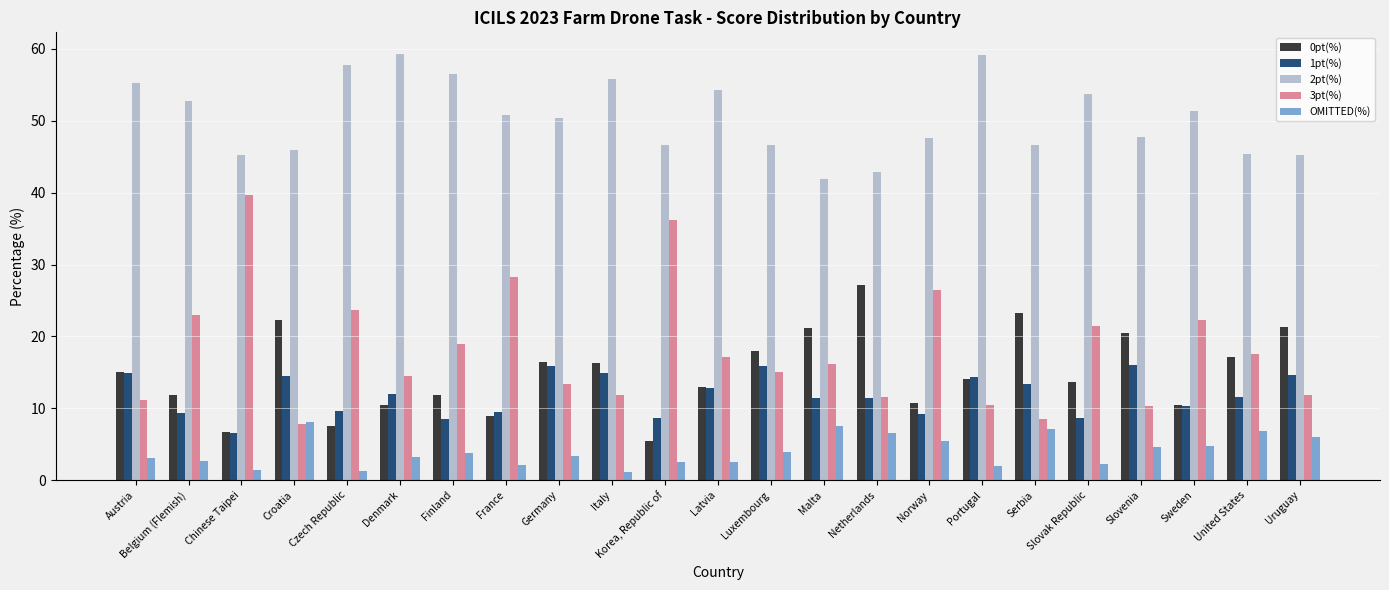

What is the average value of the 3pt(%) series?

18.1